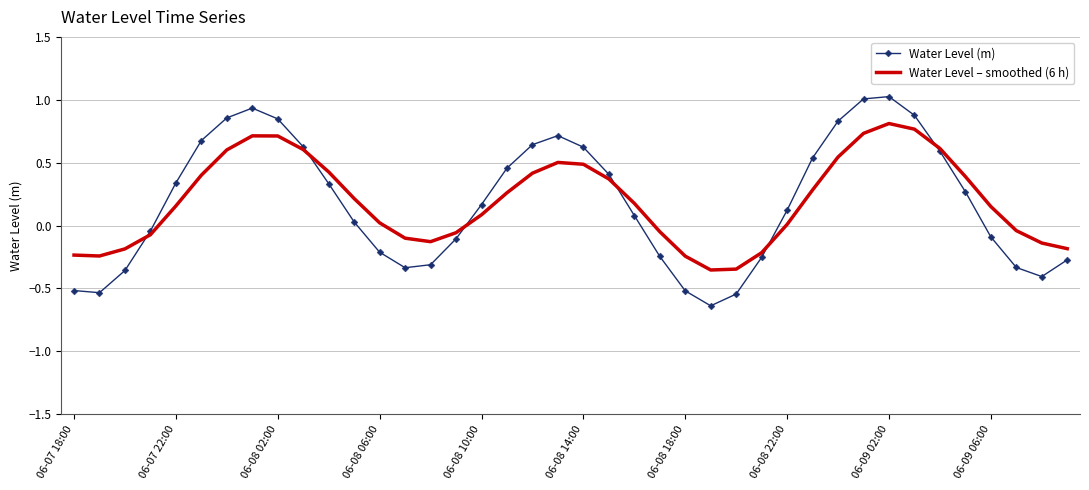

Rank the series by their maximum value, from highest to lowest.

Water Level (m), Water Level – smoothed (6 h)